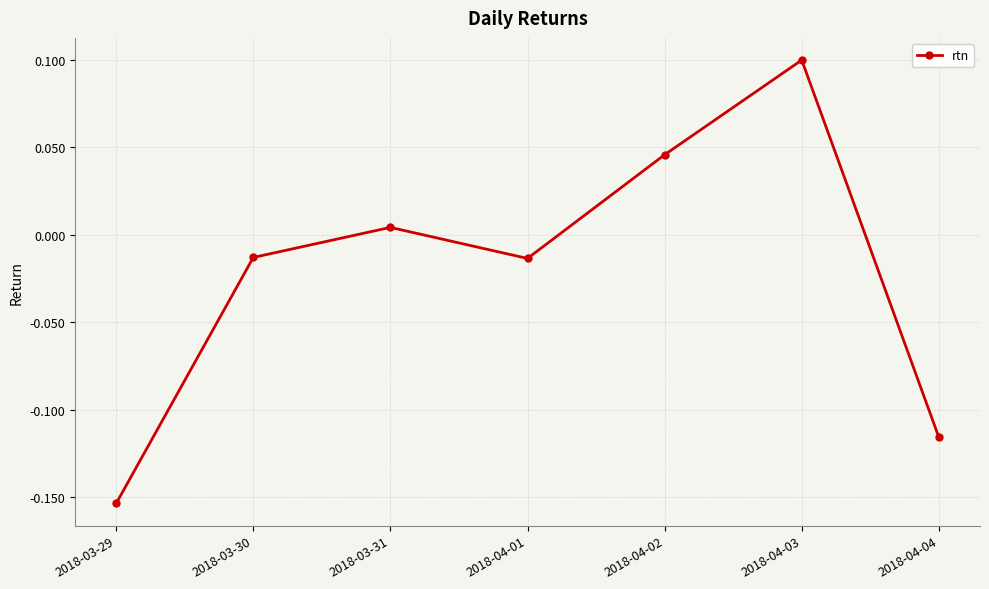

What is the maximum value shown in the chart?

0.1